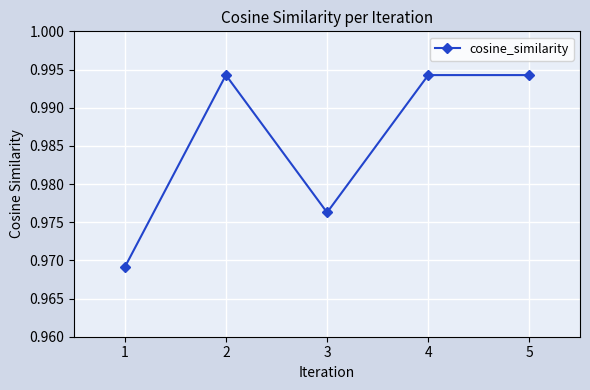

The value at 4 is 1.4. True or false?

False